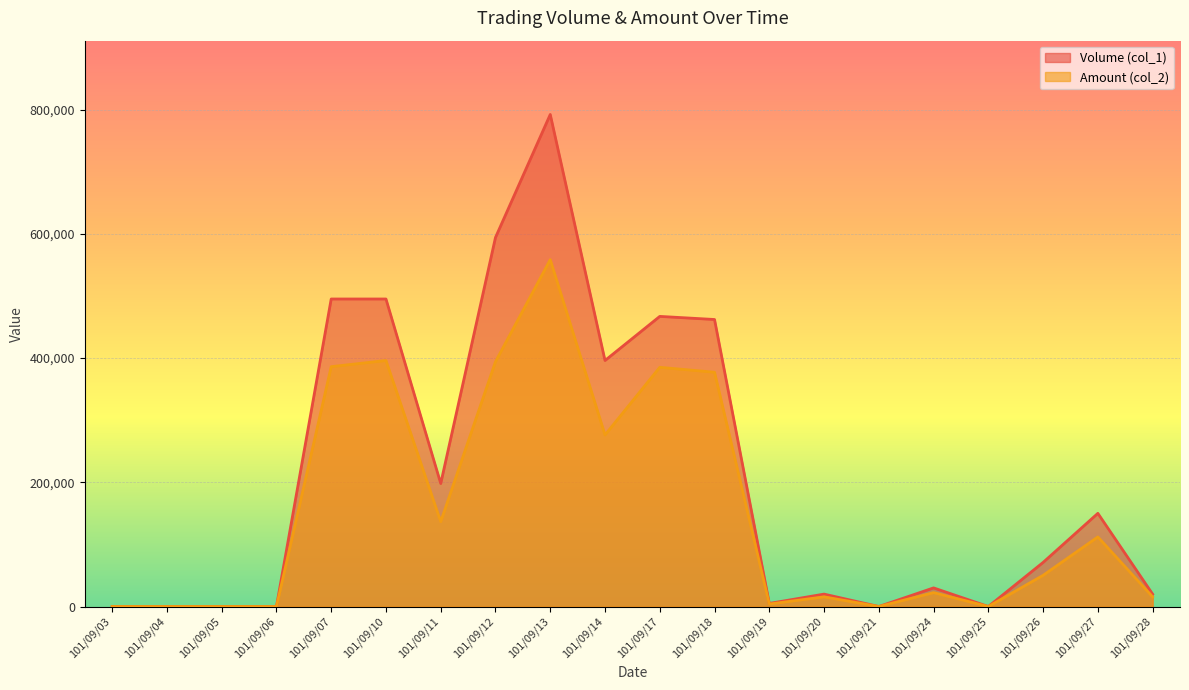

Which series changed the most between 101/09/05 and 101/09/21?

Volume (col_1)